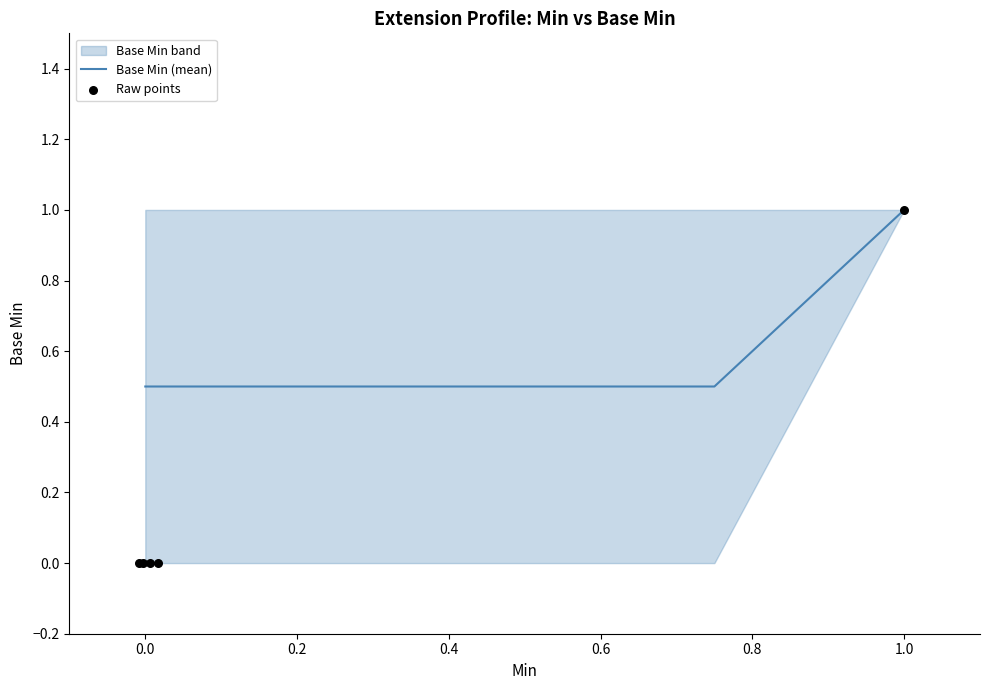

What is the total value across all series at 0.4?

1.5